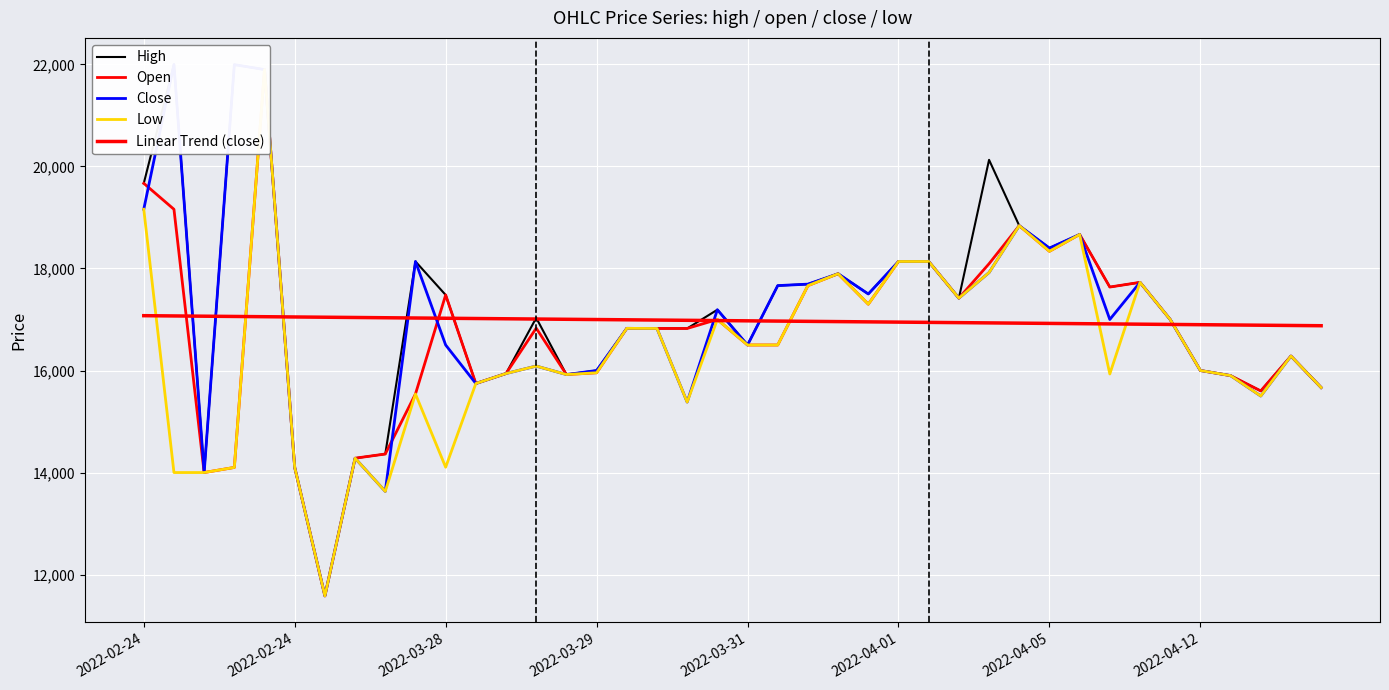

How many lines are shown in the chart?

5